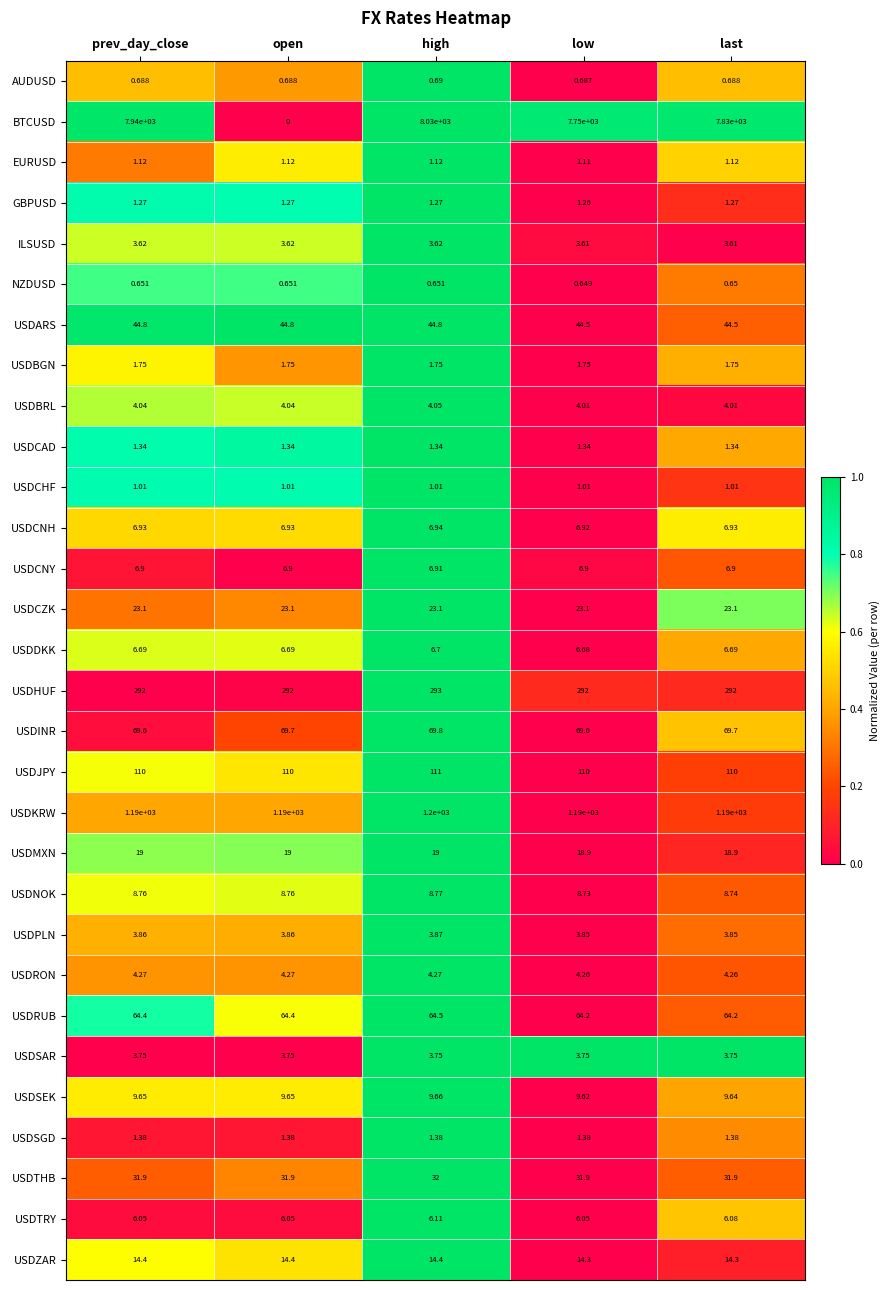

Rank the series at last from highest to lowest value.

BTCUSD, USDKRW, USDHUF, USDJPY, USDINR, USDRUB, USDARS, USDTHB, USDCZK, USDMXN, USDZAR, USDSEK, USDNOK, USDCNH, USDCNY, USDDKK, USDTRY, USDRON, USDBRL, USDPLN, USDSAR, ILSUSD, USDBGN, USDSGD, USDCAD, GBPUSD, EURUSD, USDCHF, AUDUSD, NZDUSD